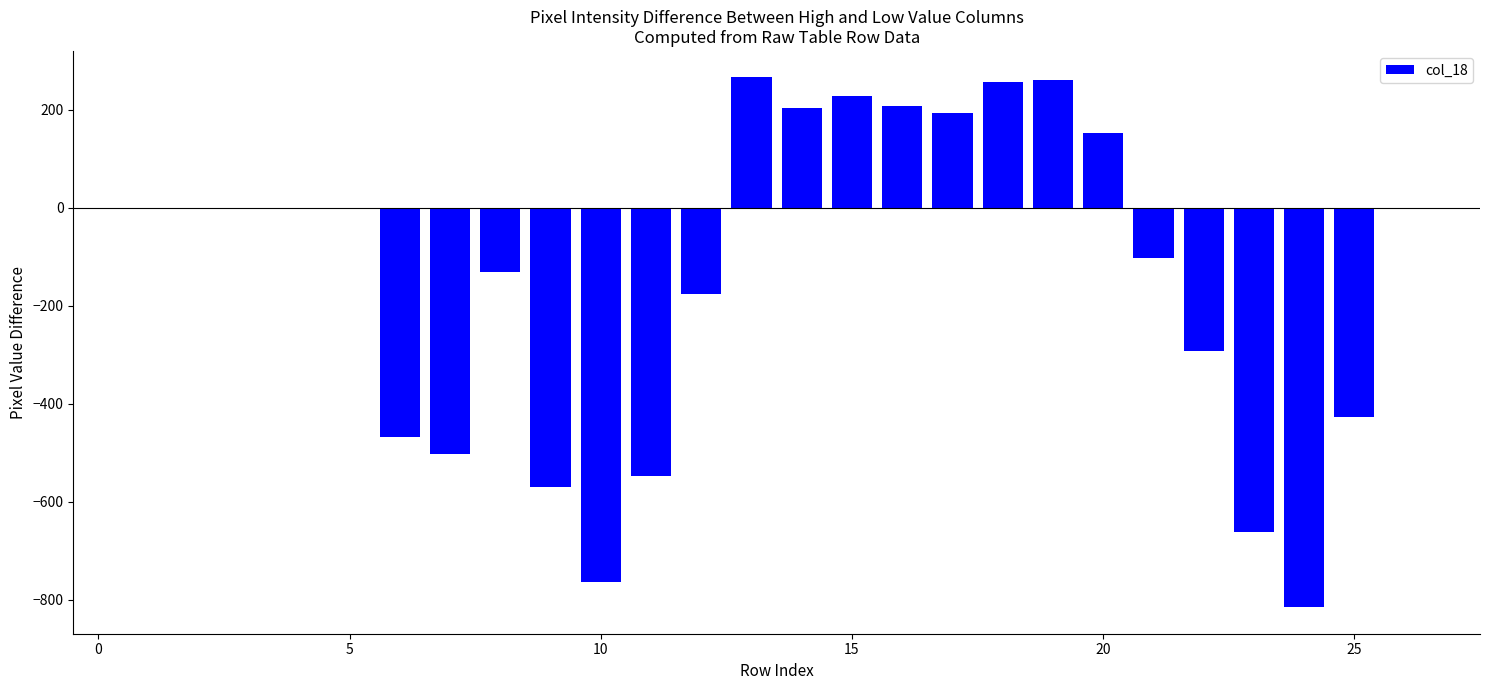

What is the sum of all values?

-3684